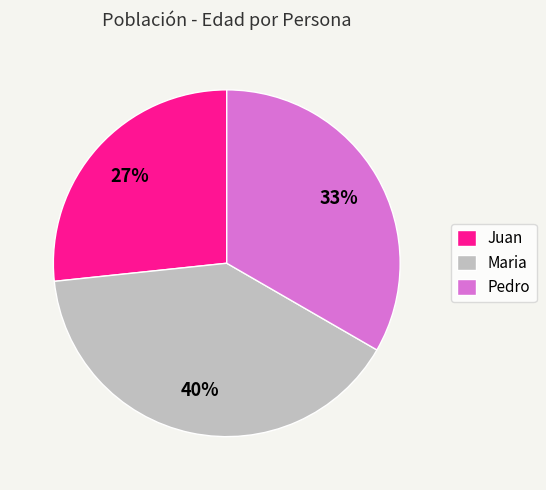

Rank the categories by value from lowest to highest.

Juan, Pedro, Maria